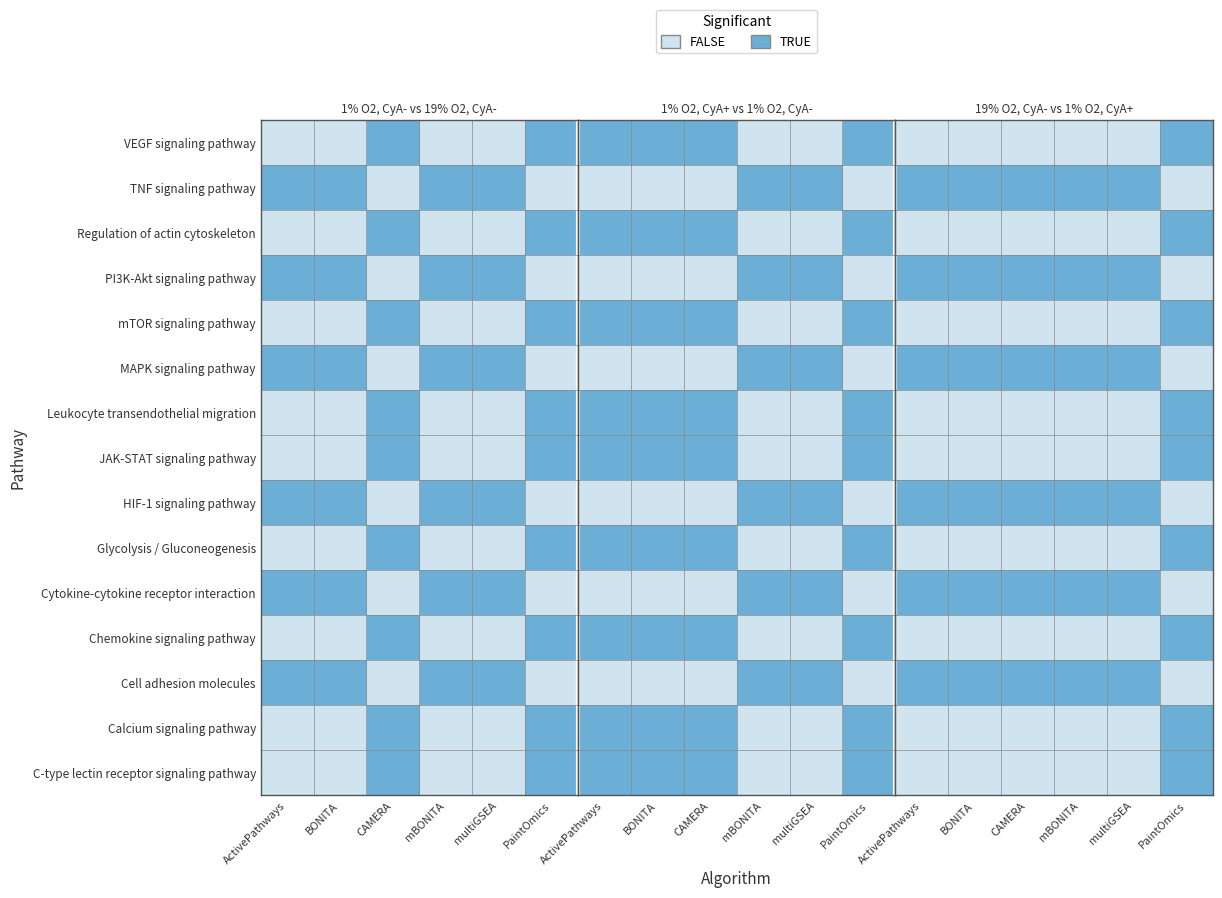

What is the difference between the highest and lowest values at CAMERA?

1